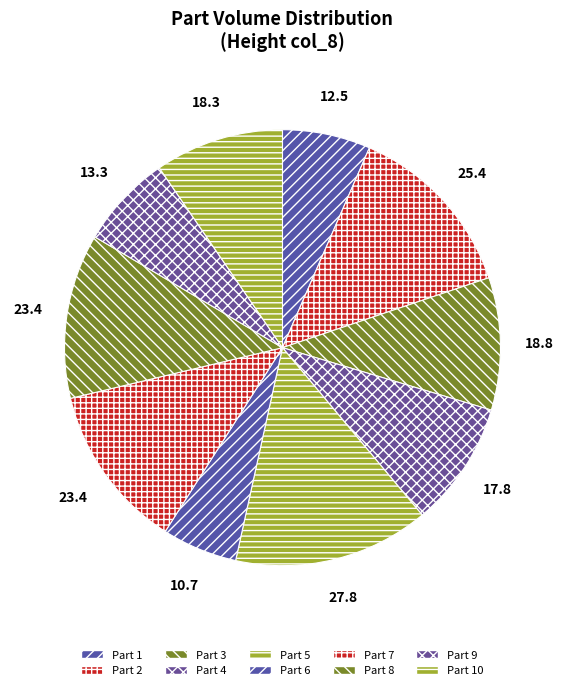

Which category has the smallest portion of the pie?

Part 6